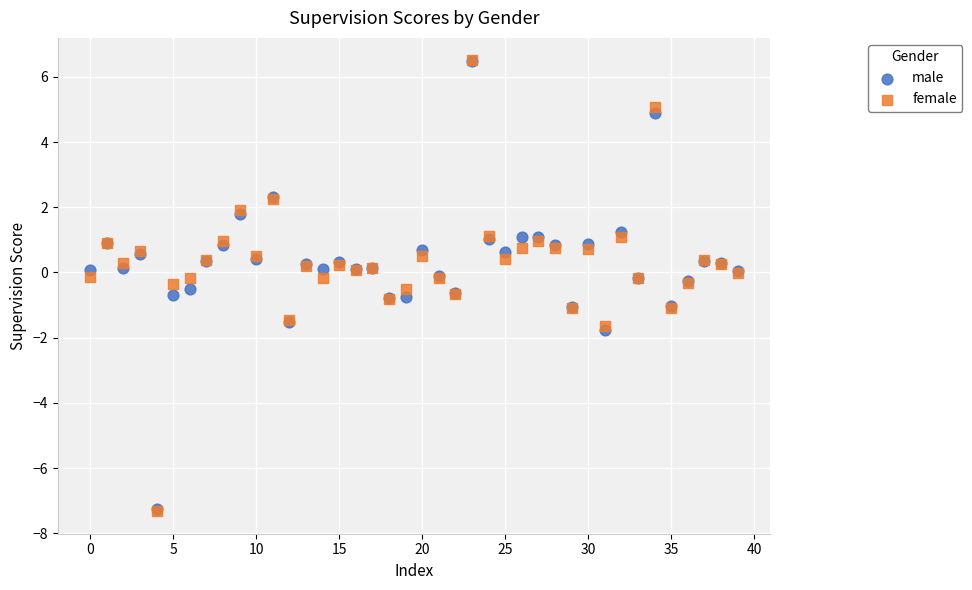

What are all the series names shown in the legend?

male, female